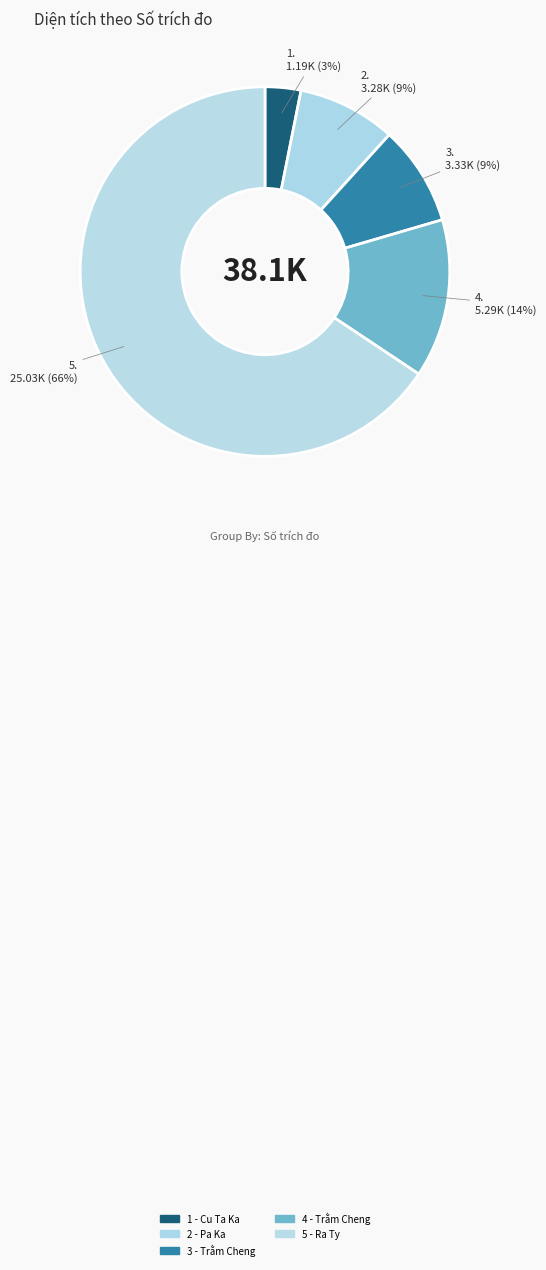

Count the number of slices in the pie.

5